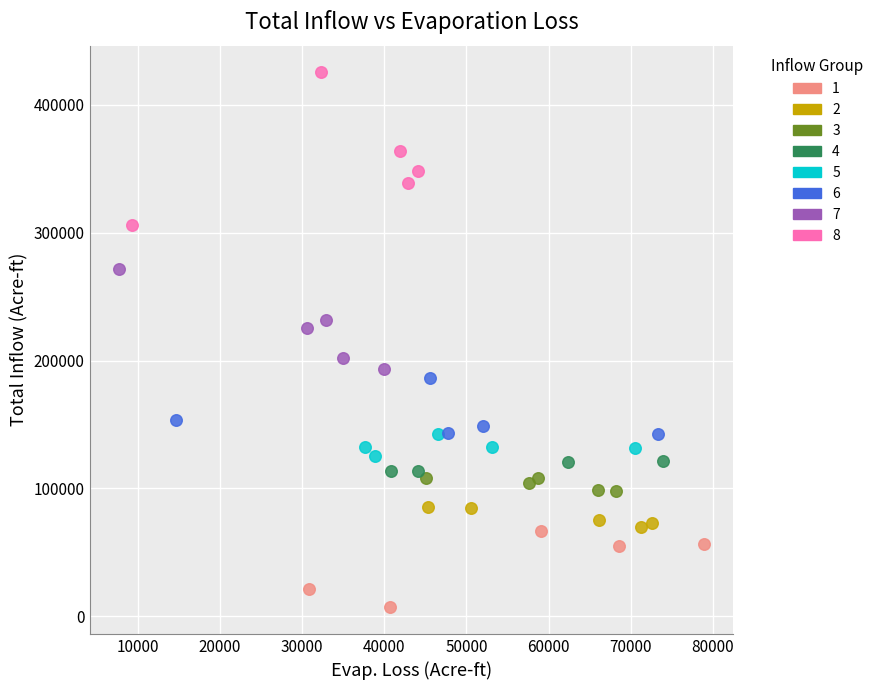

Which series reaches the maximum Y coordinate?

8